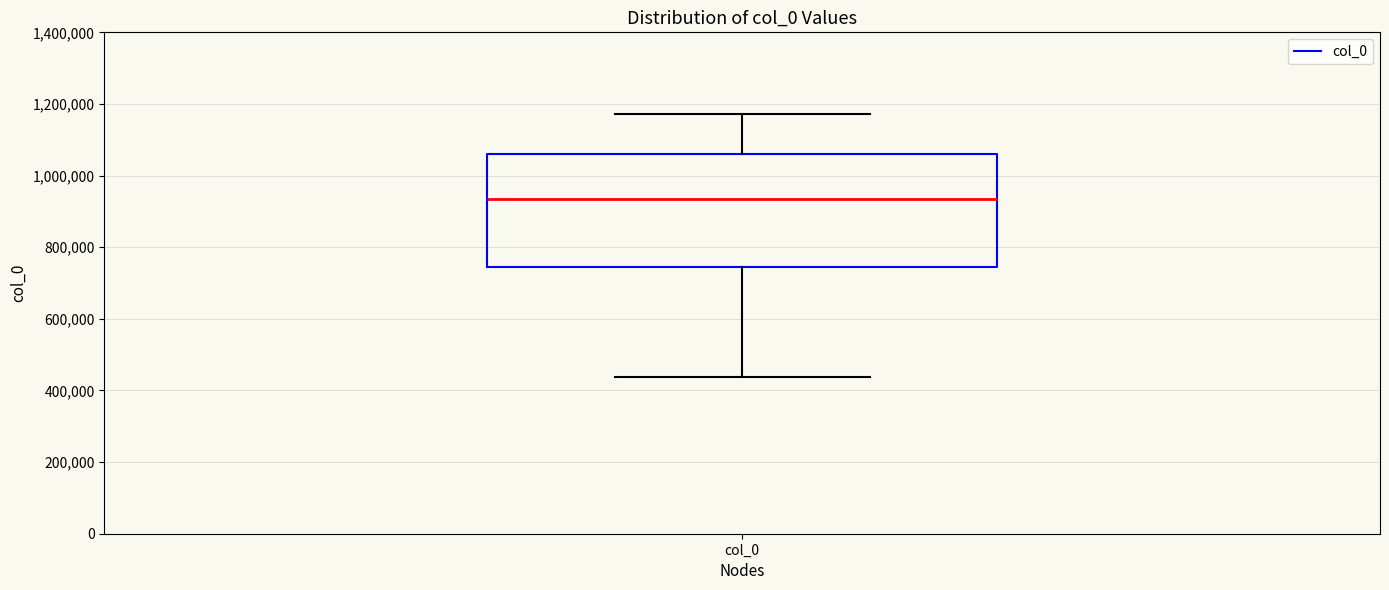

Read this box plot against the y-axis: the position of the median line, the range covered by the box, and the ends of both whiskers. The values are not printed on the chart, so give them approximately, as read against the axis.

median 940000, box 740000 to 1060000, whiskers 440000 to 1180000